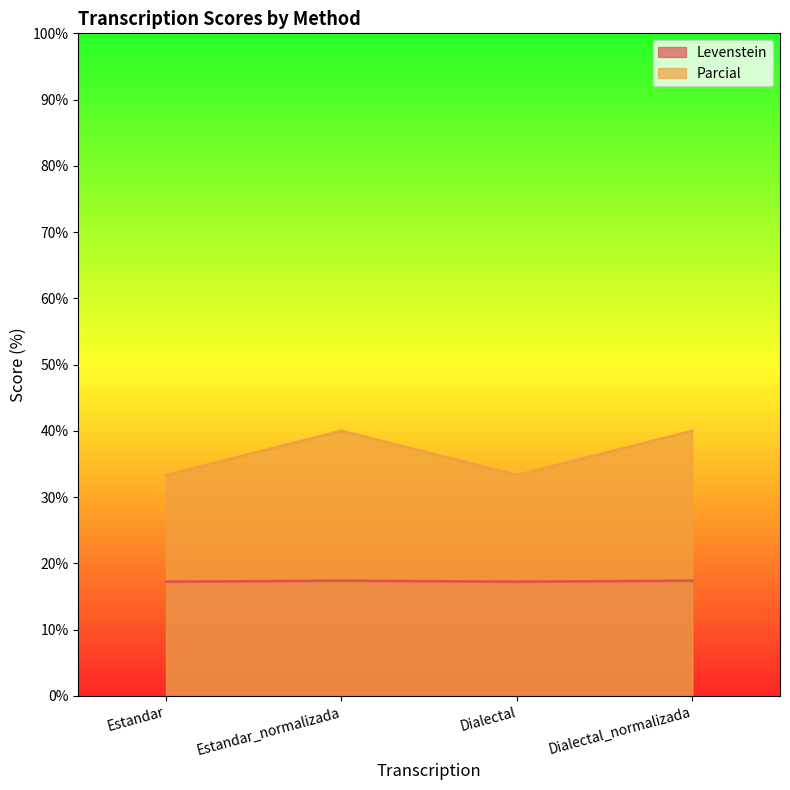

How many data points does each series have?

4